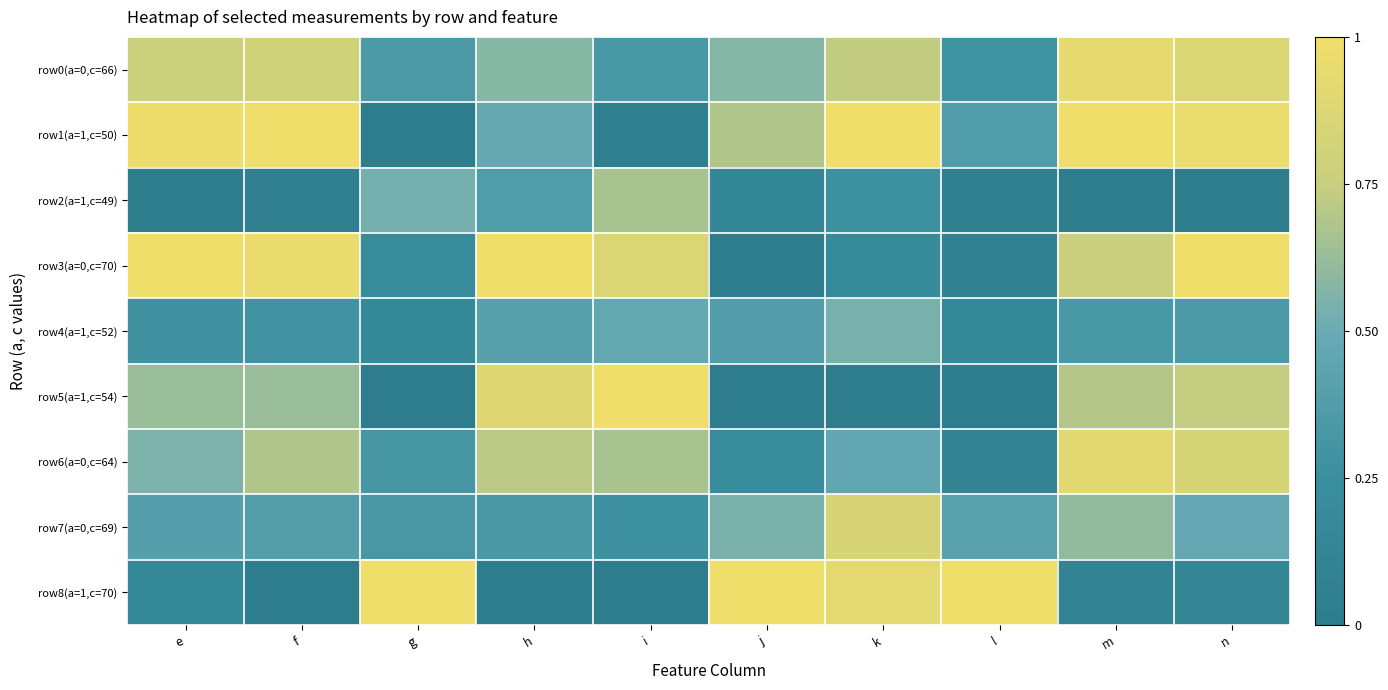

At how many categories does at least one series exceed 0?

10